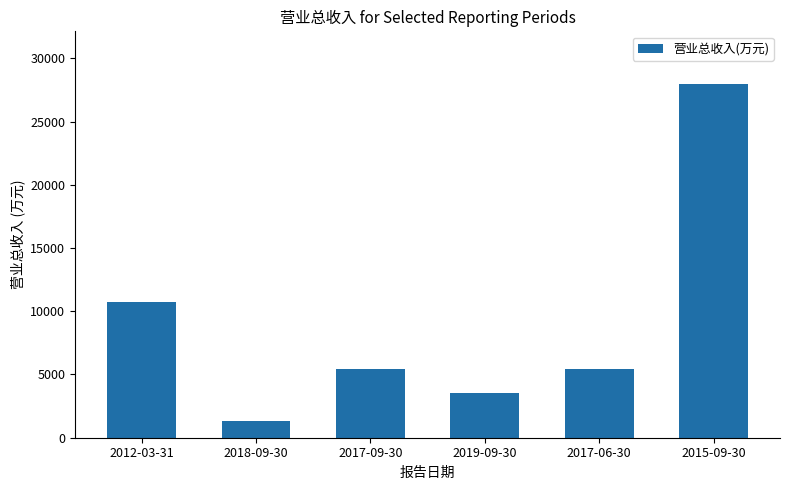

Reading left to right, what are all the values shown in this chart?

10742	1352	5394	3562	5394	27934